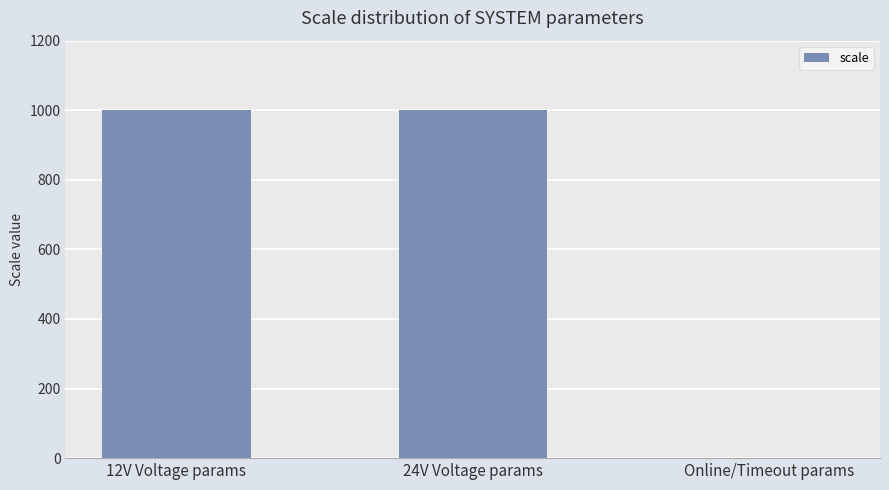

Is it true that the value at 24V Voltage params is 418?

False